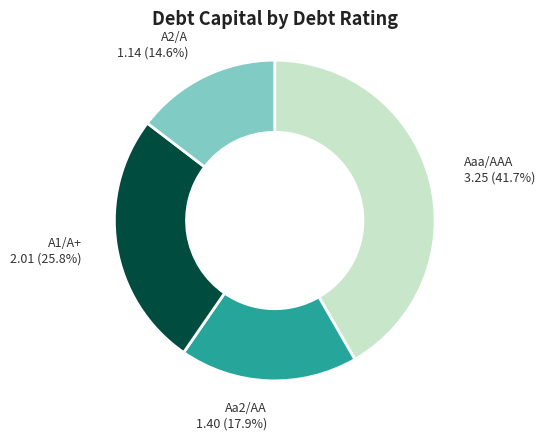

Is there a majority slice in this chart?

No